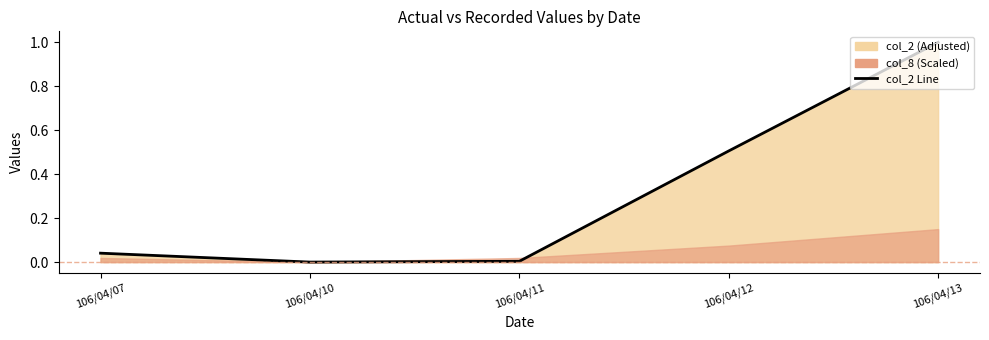

What is the change in value from 106/04/10 to 106/04/12?

+0.5